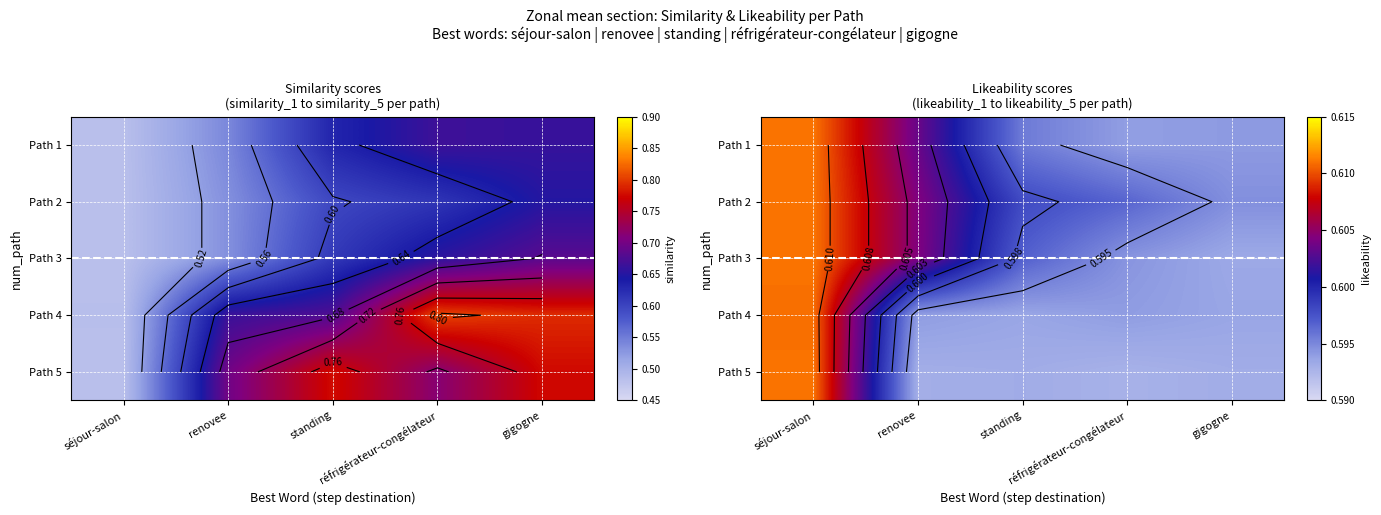

The Path 1 series shows 0.4 at gigogne. True or false?

False